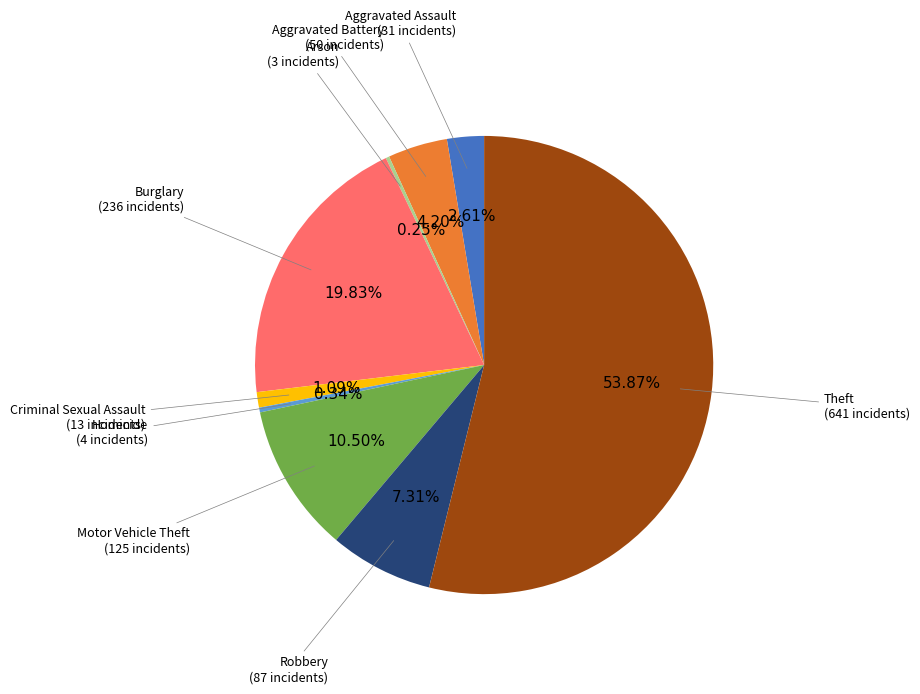

Which category has the biggest portion of the pie?

Theft